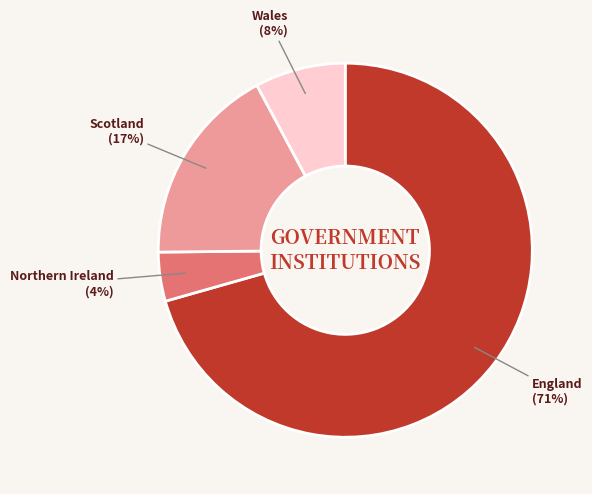

To the nearest percent, what percentage of the pie is Wales?

8%